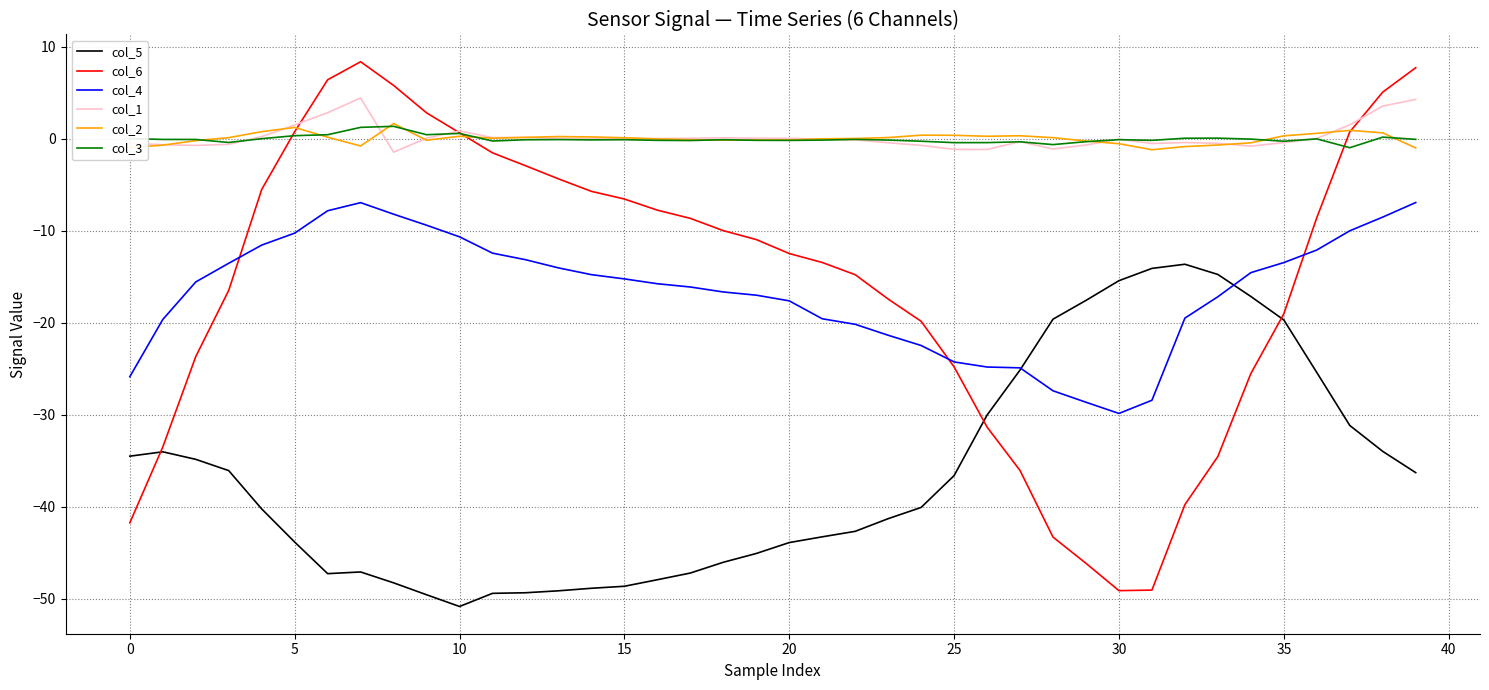

What is the greatest value displayed?

8.4